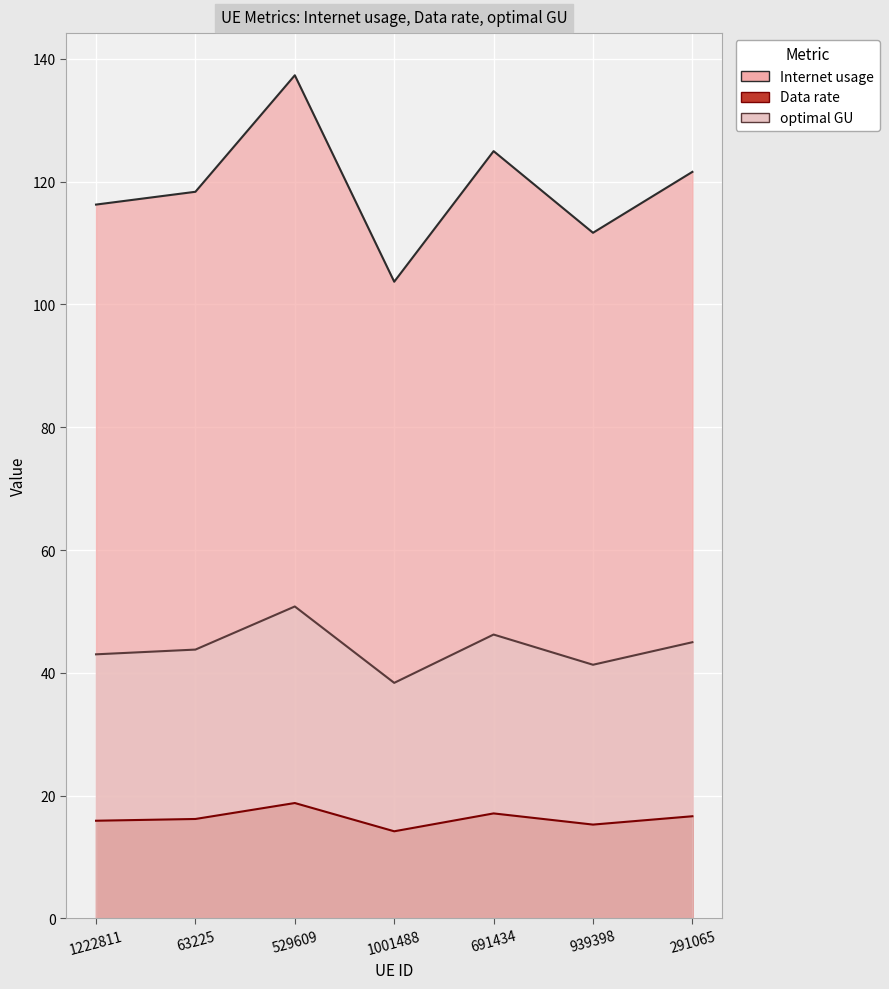

What is the label of the 5th point from the right?

529609